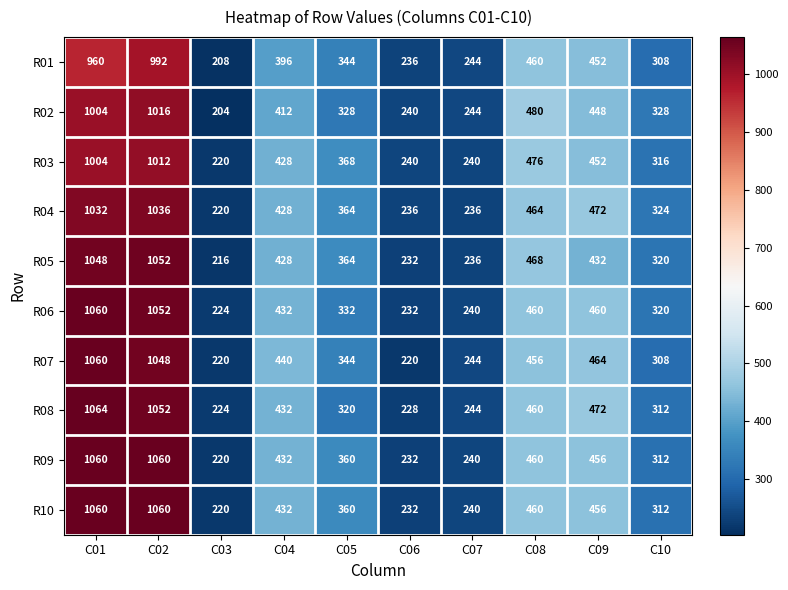

Read the R02 value at C10.

328